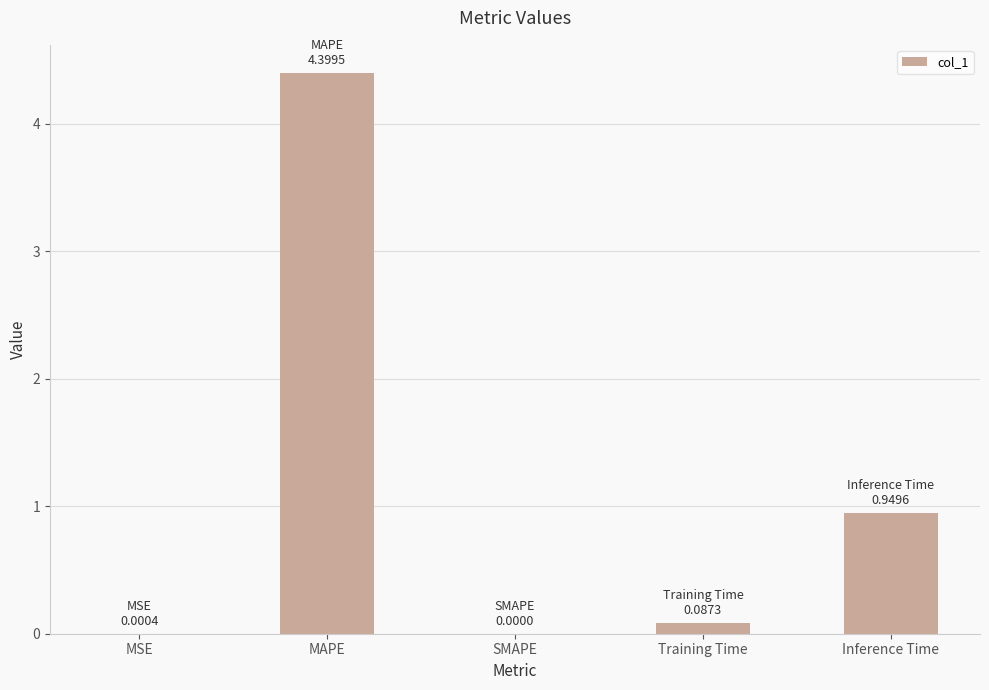

Is it true that the value at MAPE is 4.4?

True